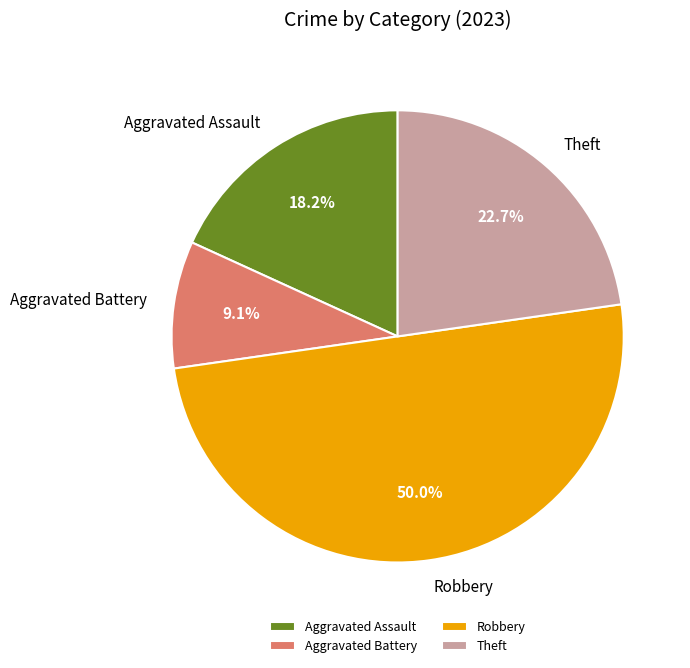

To the nearest percent, what is the difference between the Aggravated Assault and Theft slice percentages?

5%